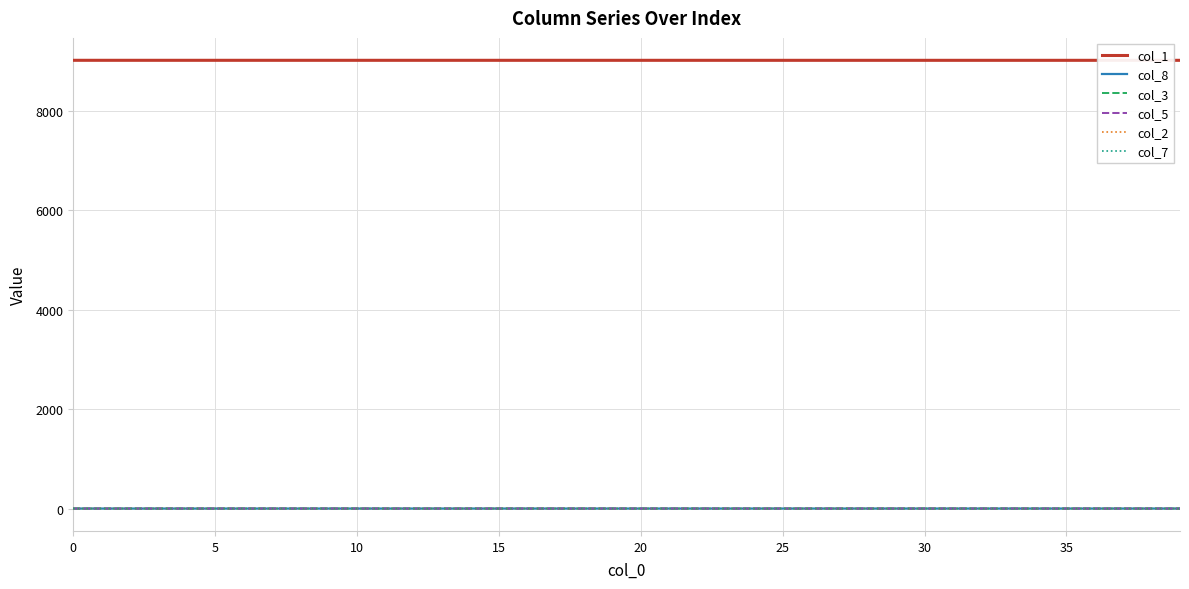

Which series has the largest total across all categories?

col_1